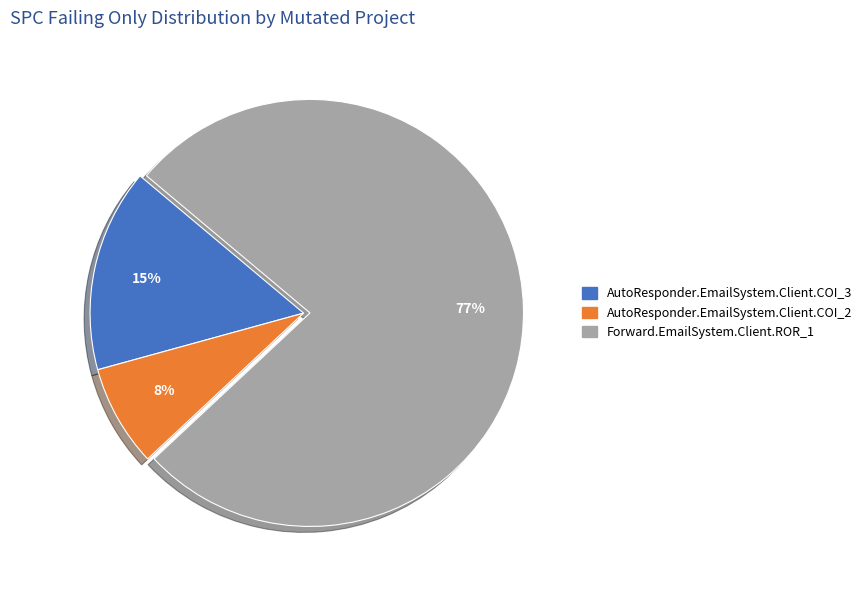

Do AutoResponder.EmailSystem.Client.COI_2 and Forward.EmailSystem.Client.ROR_1 together represent more than half of the pie?

Yes